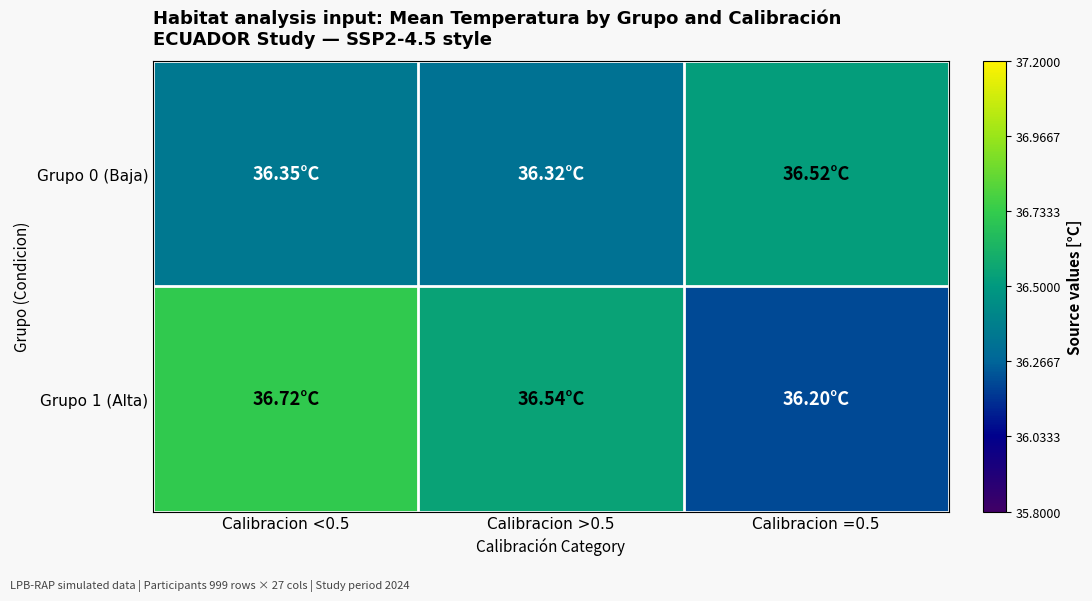

Rank the series at Calibracion <0.5 from lowest to highest value.

Grupo 0 (Baja), Grupo 1 (Alta)